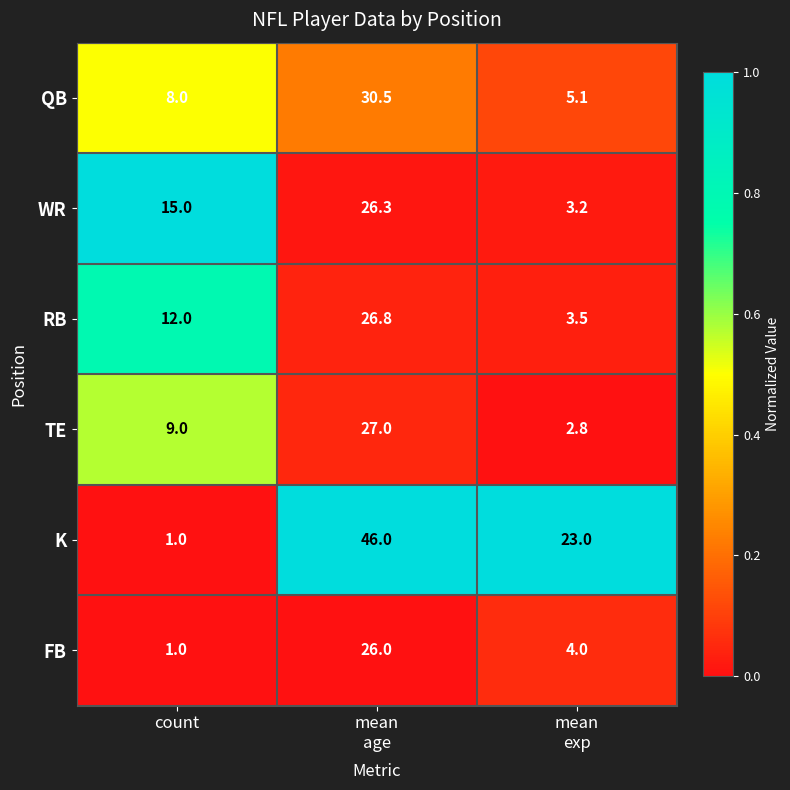

Which category has the highest value across all series?

mean
age